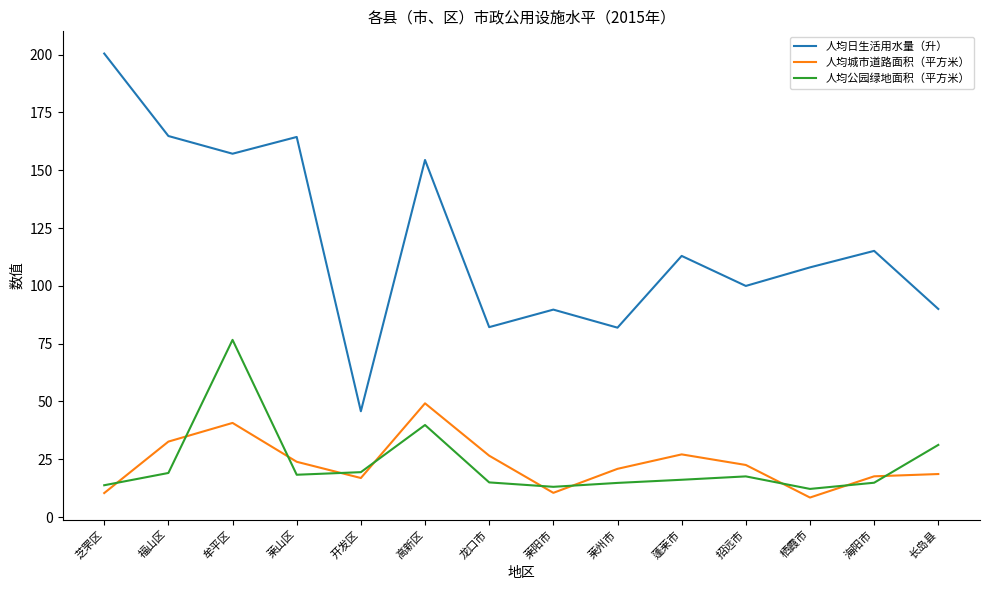

What is the greatest value displayed?

200.5